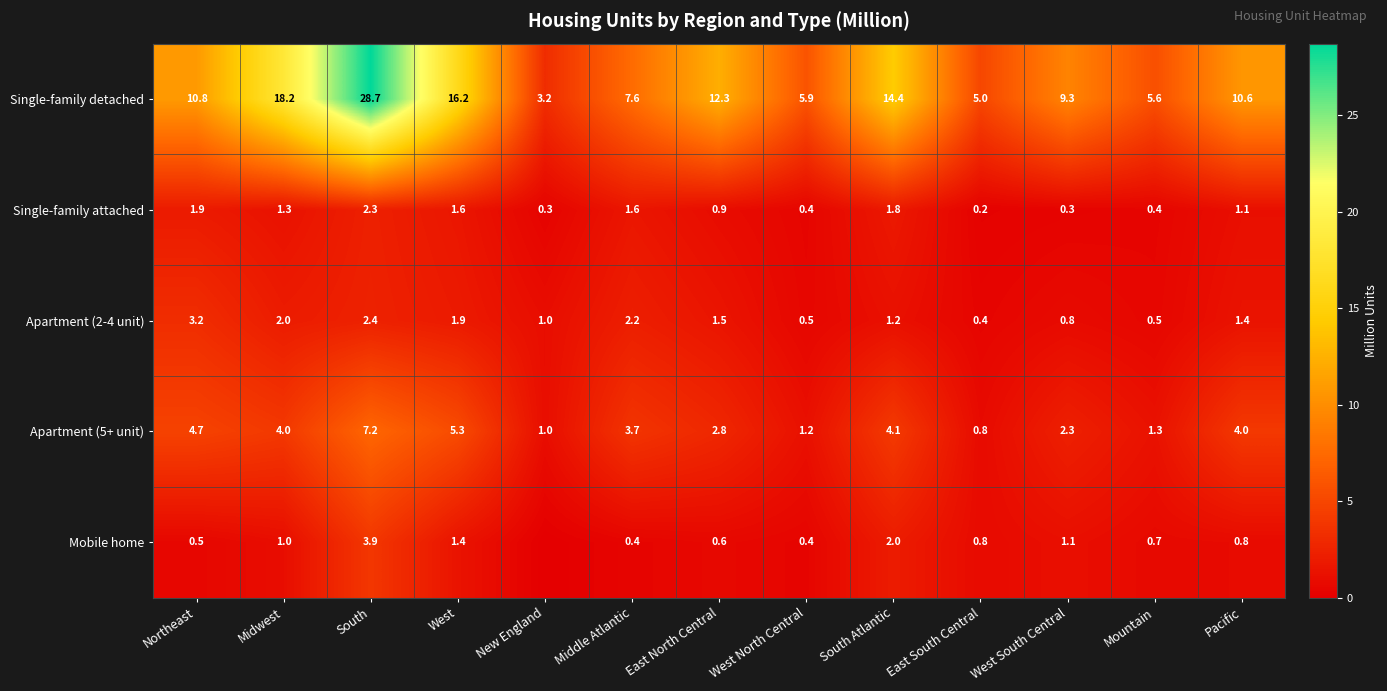

What is the difference between the second highest and second lowest values in the Single-family attached series?

1.6